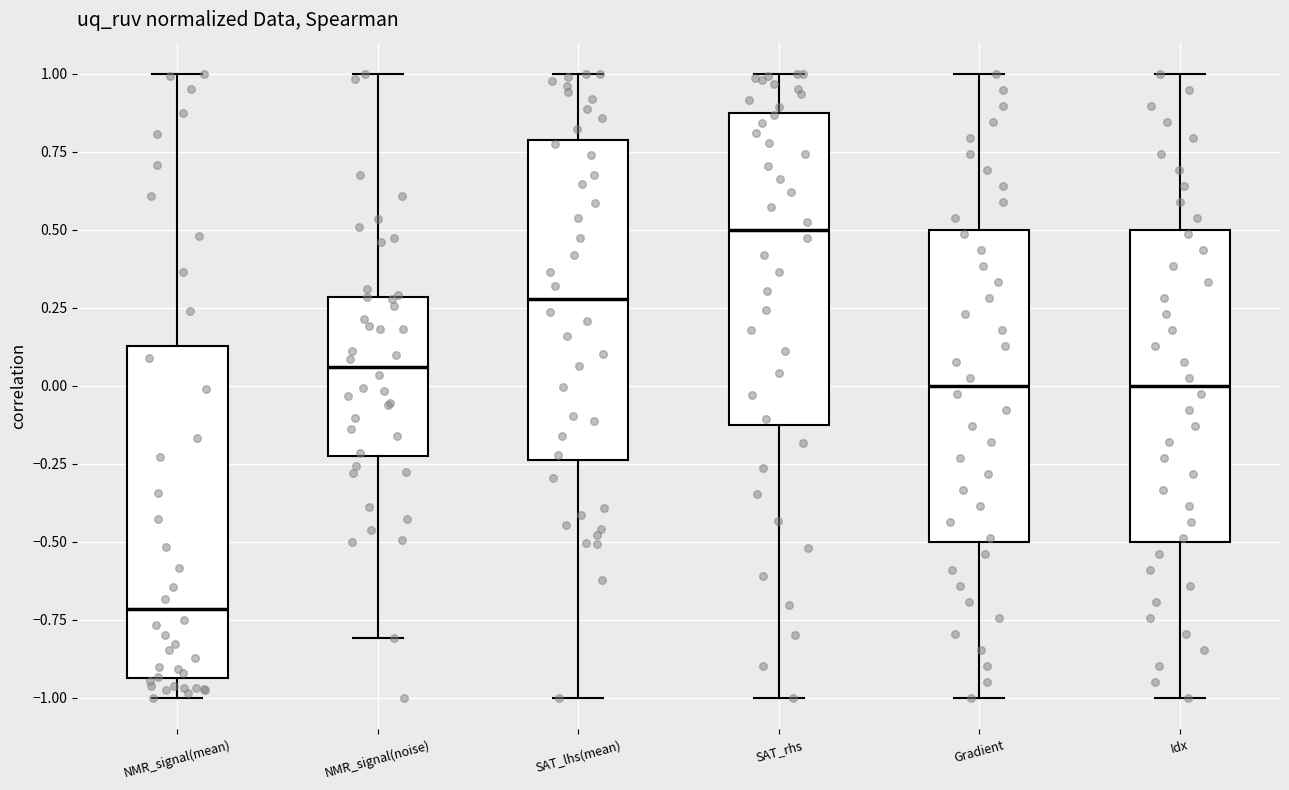

Which box's median line is the highest?

SAT_rhs